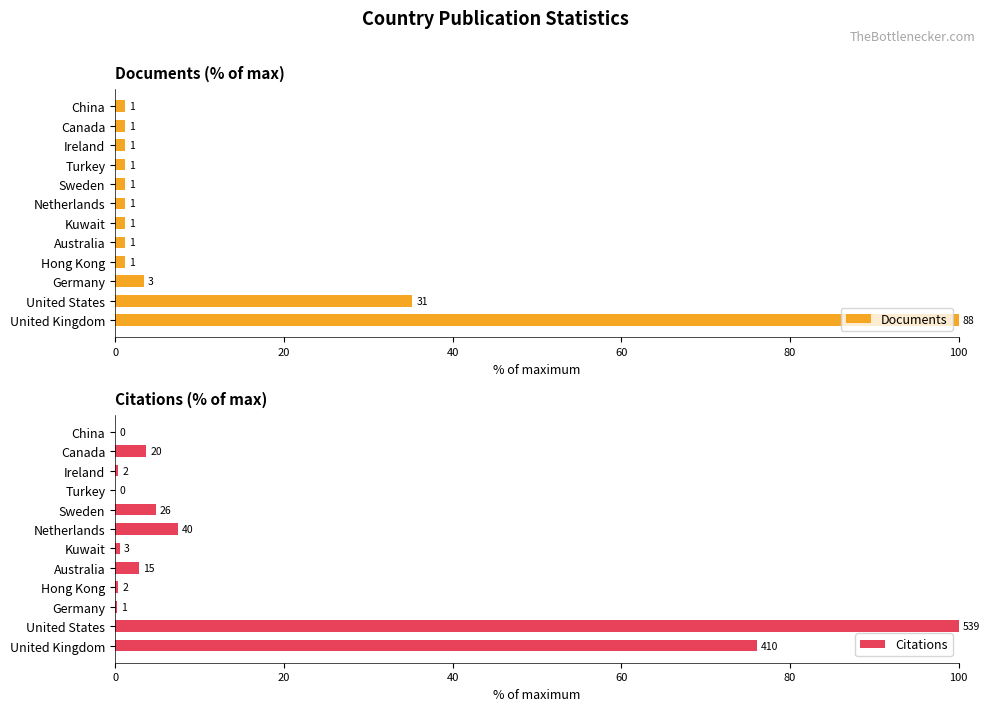

What is the lowest value of the Documents series?

1.1